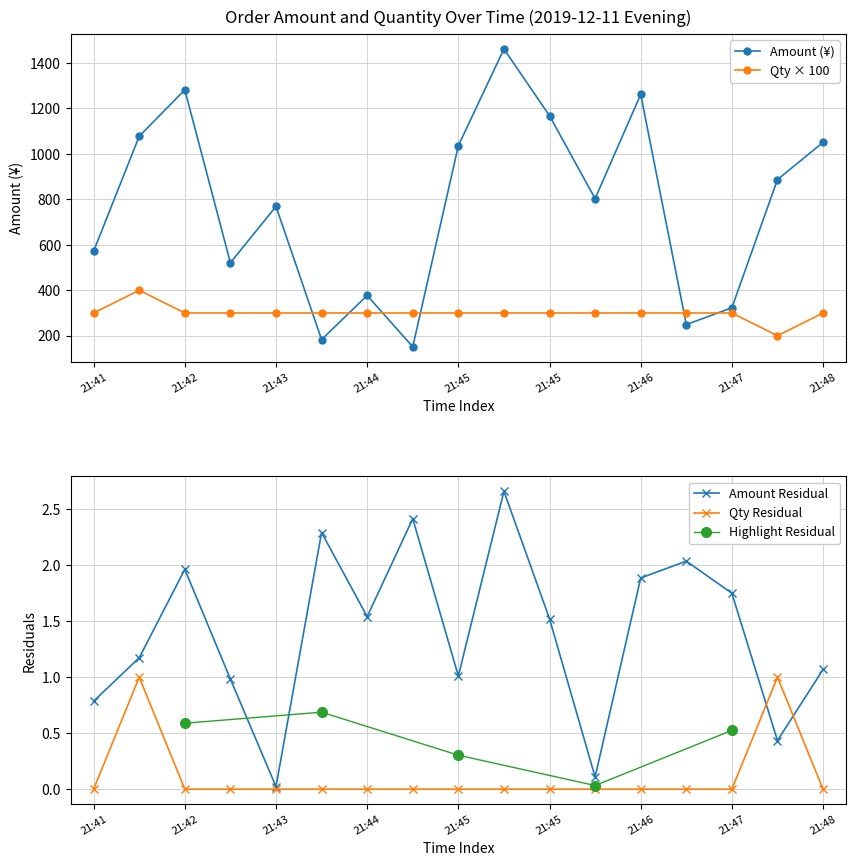

Between which two adjacent categories do qty and amount first intersect?

21:43 and 21:43